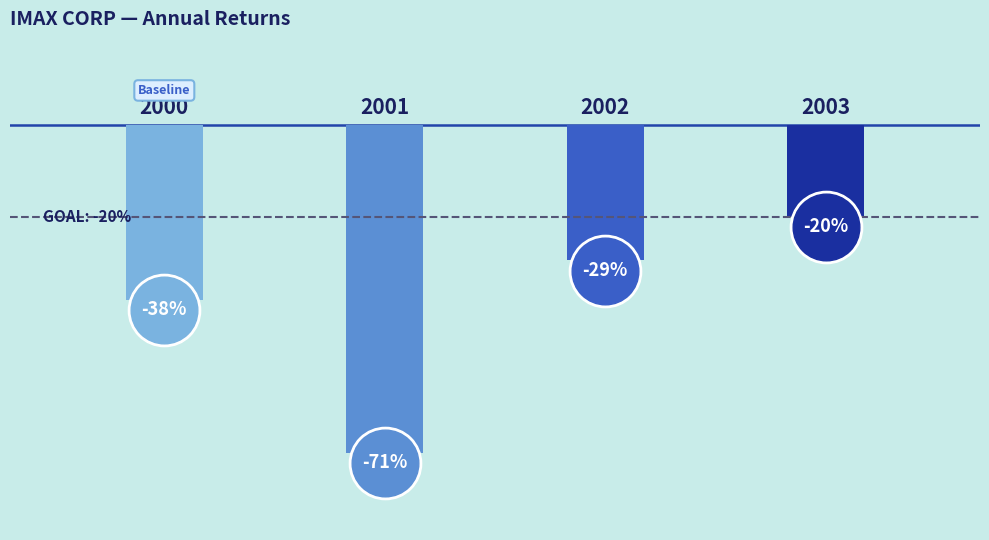

What is the change in value from 2000 to 2002?

+0.1